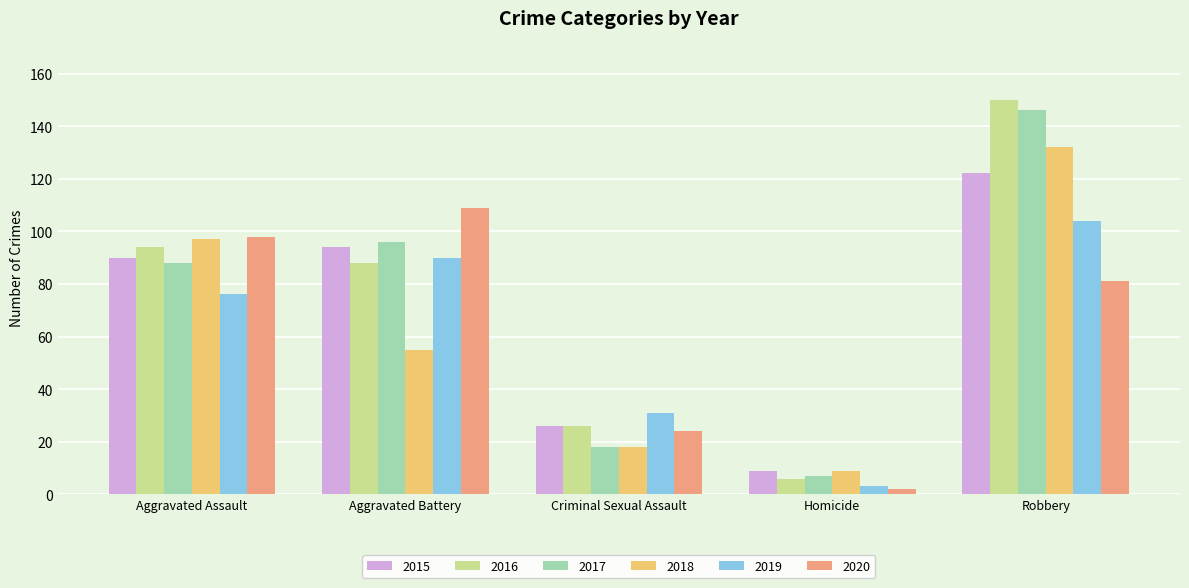

What is the label of the 1st bar from the right?

Robbery